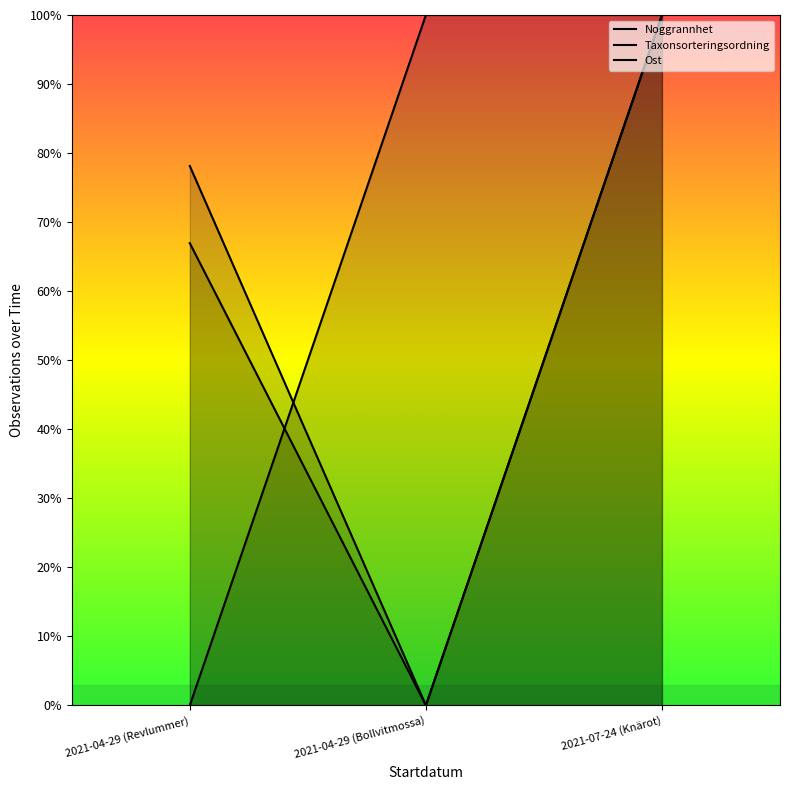

Rank the series by their maximum value, from lowest to highest.

Noggrannhet, Taxonsorteringsordning, Ost